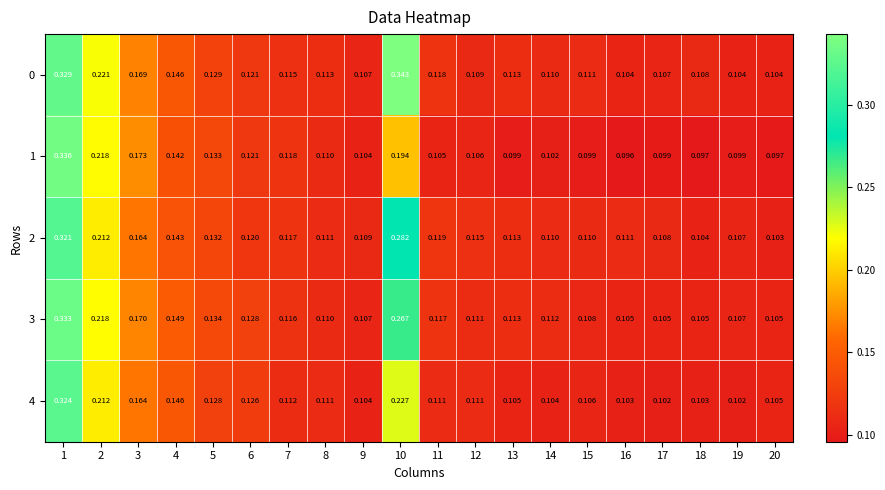

Is the value of 2 at 3 greater than the value of 4 at 4?

Yes